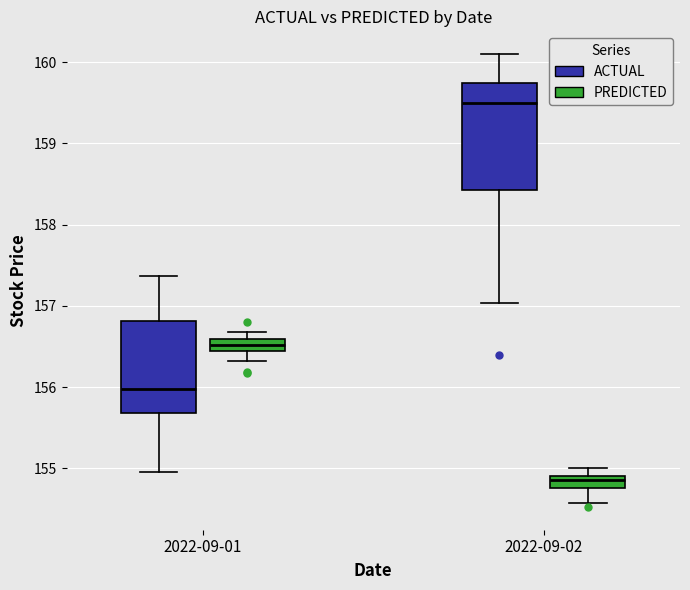

Comparing the boxes themselves (not the whiskers), which one is the tallest?

2022-09-02 (ACTUAL)